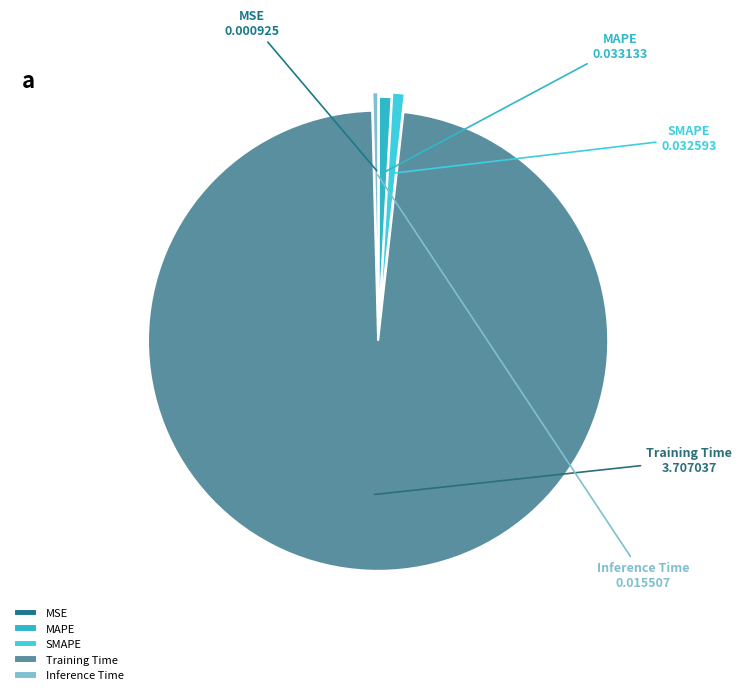

Which category has the biggest portion of the pie?

Training Time